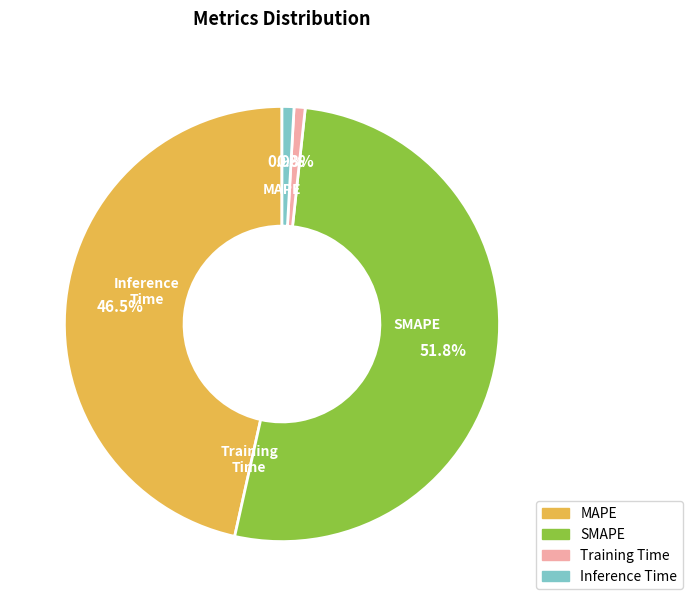

How many segments does this pie chart have?

4